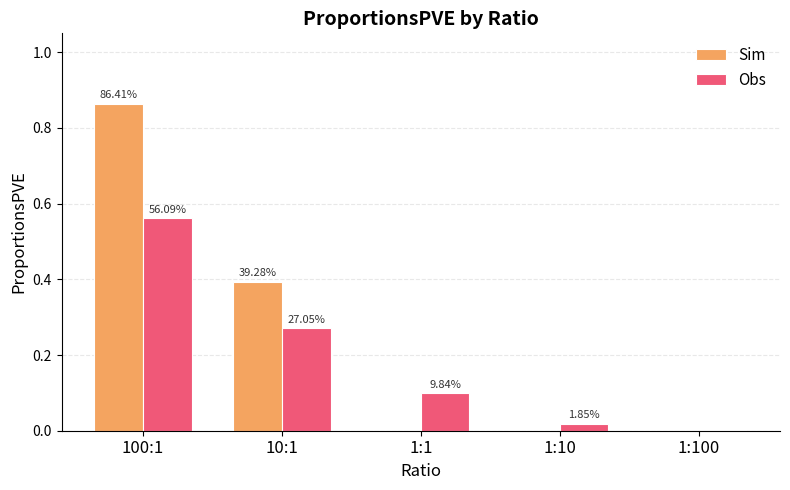

What are all the series names shown in the legend?

Sim, Obs